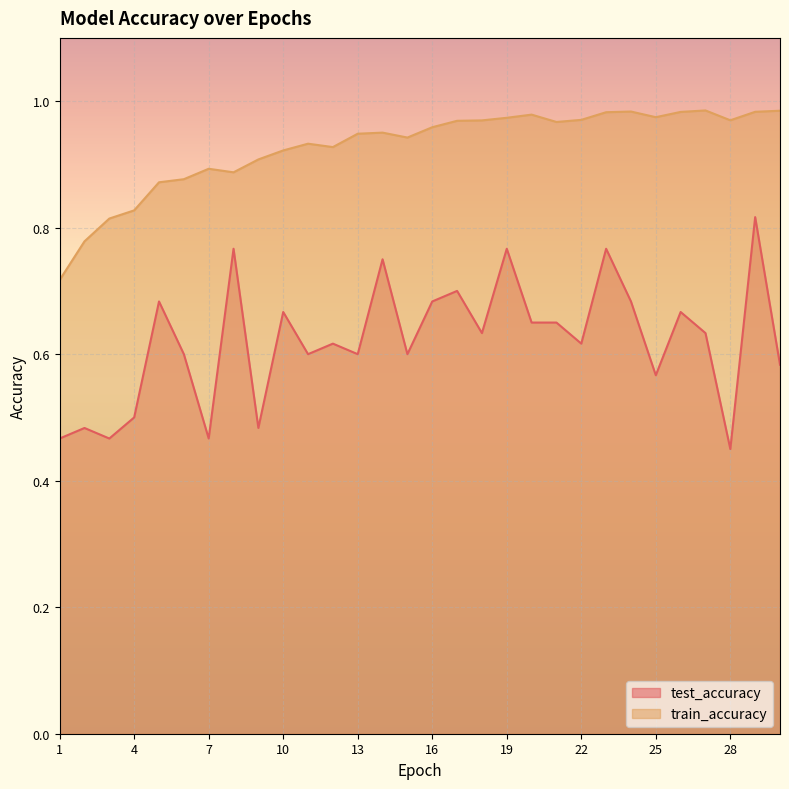

What is the sum of all train_accuracy values?

27.8